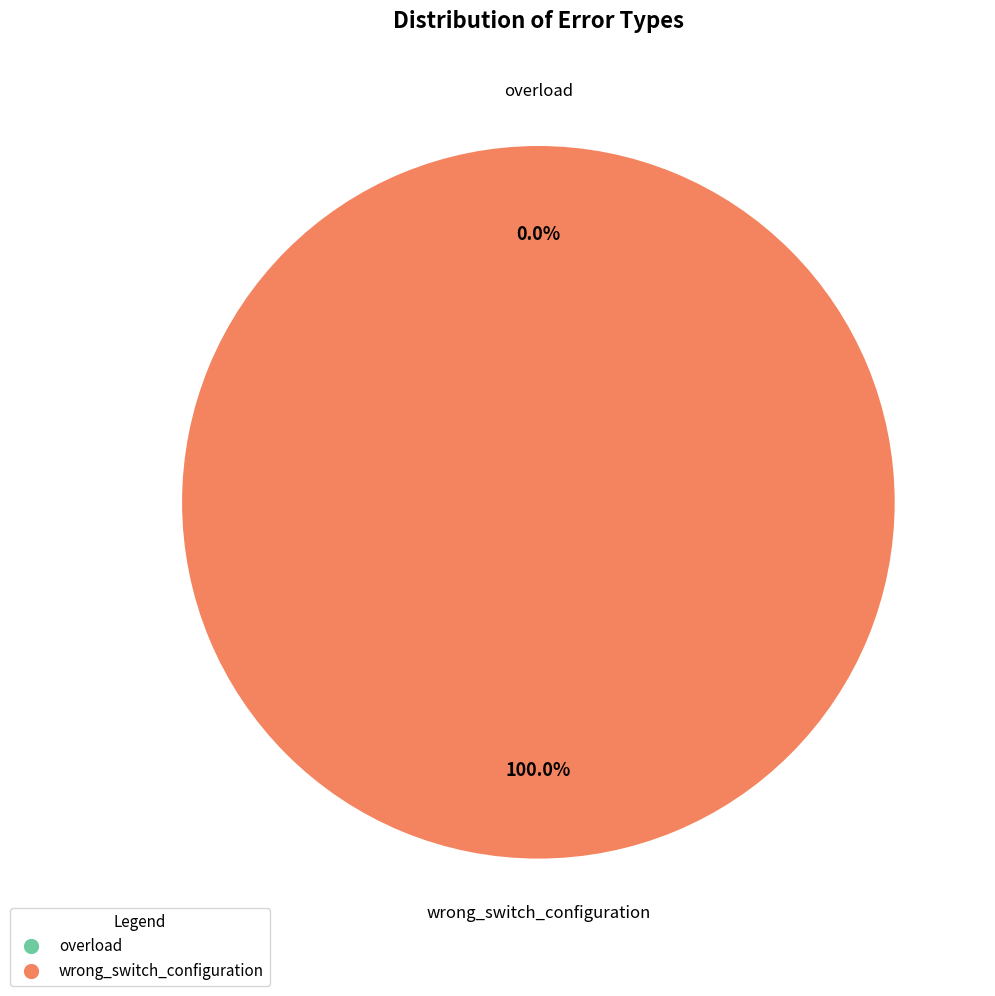

What percentage do wrong_switch_configuration and overload together represent?

100.0%